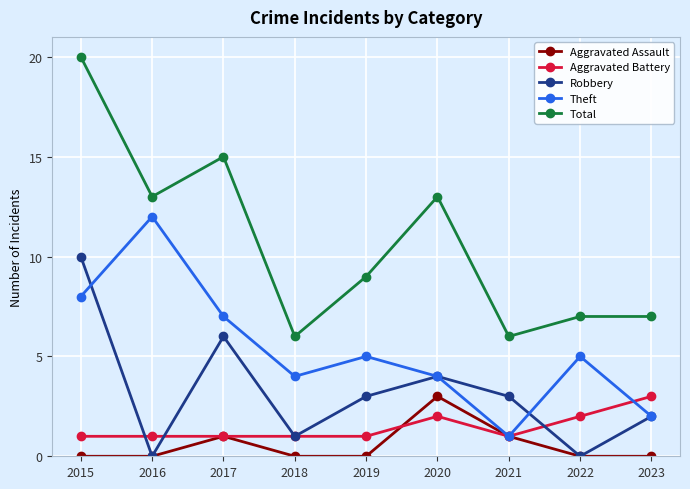

At 2019, list the series in order from largest to smallest.

Total, Theft, Robbery, Aggravated Battery, Aggravated Assault